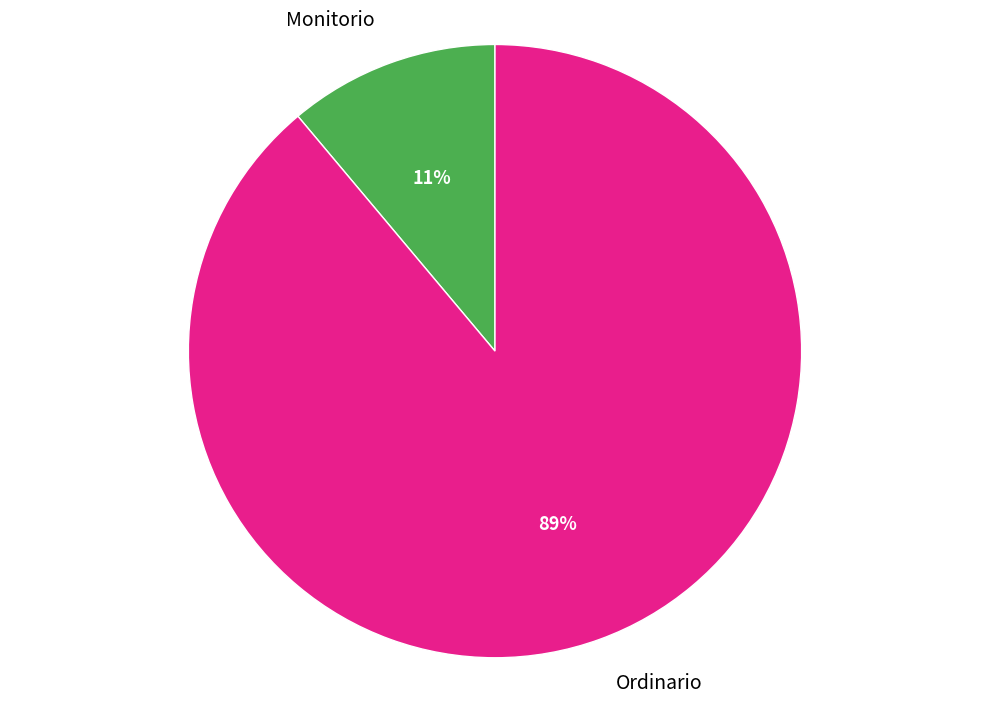

To the nearest percent, what is the difference between the largest and smallest slice percentages?

78%